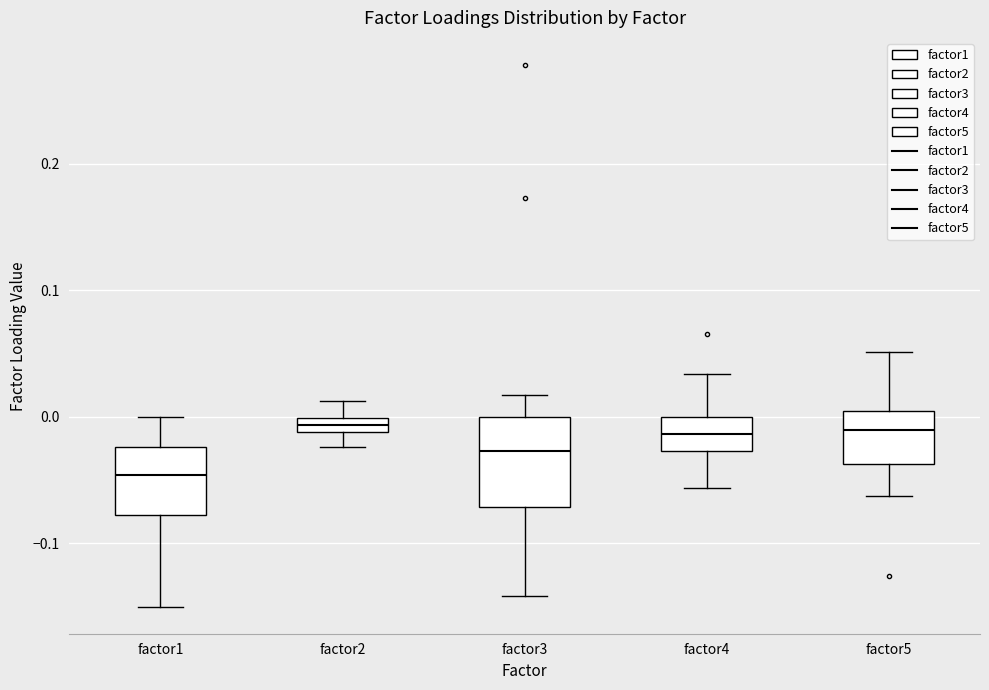

Where is the lower edge of the box for factor1 on the y-axis? The values are not printed on the chart, so give them approximately, as read against the axis.

-0.08